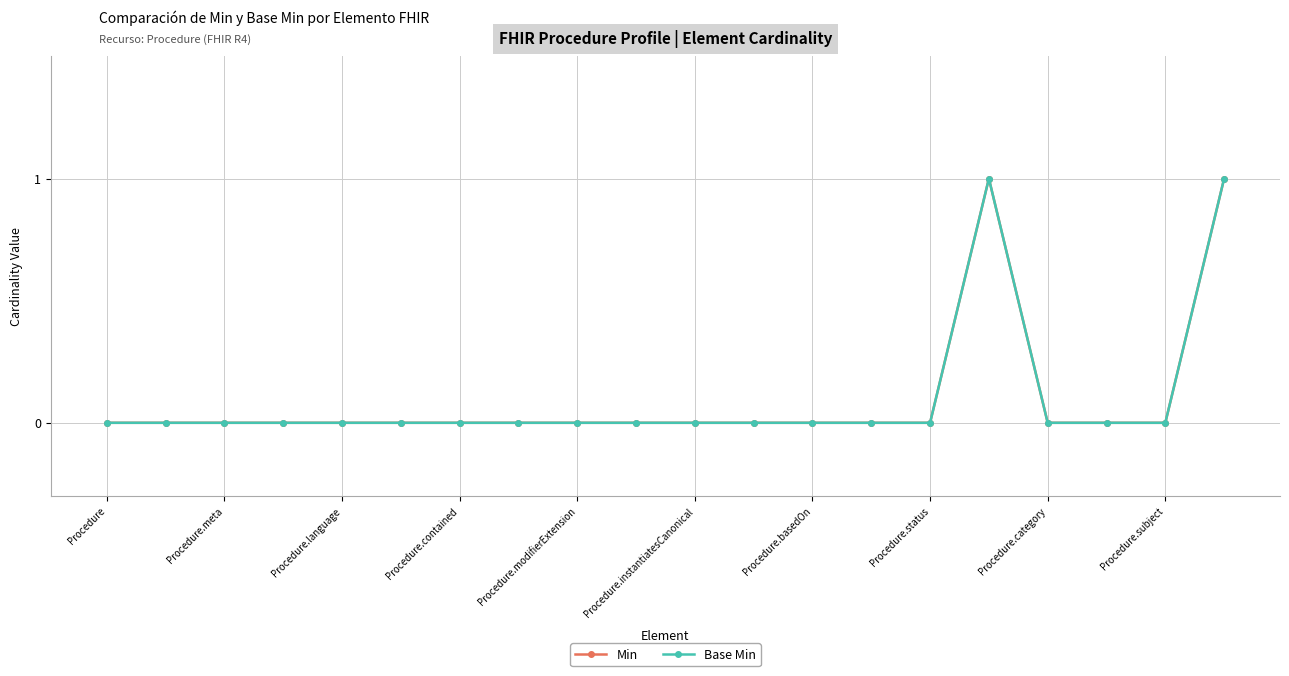

Is this an area chart (filled region under the line)?

No